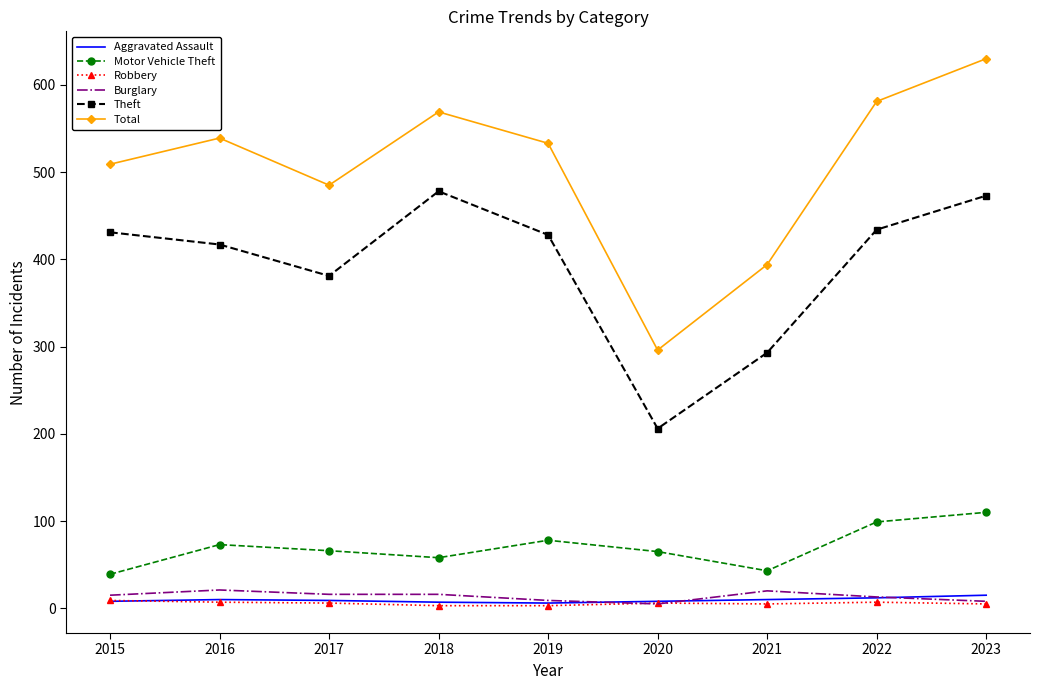

Which label corresponds to the largest value in the chart?

2023